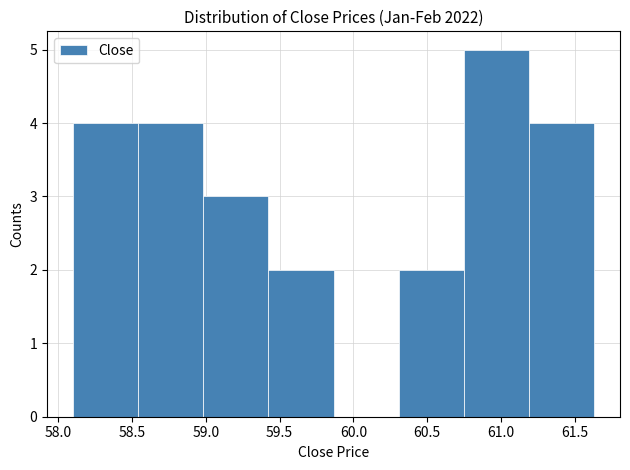

What is the height of the bar covering 59.40 to 59.85 on the x-axis? Neither the bar edges nor the heights are printed on the chart, so give them approximately, as read against the axes.

2